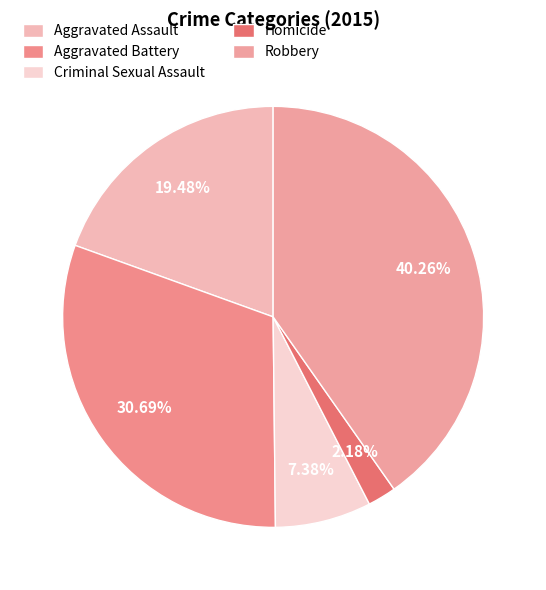

Is it true that Criminal Sexual Assault is 1% of the pie?

False